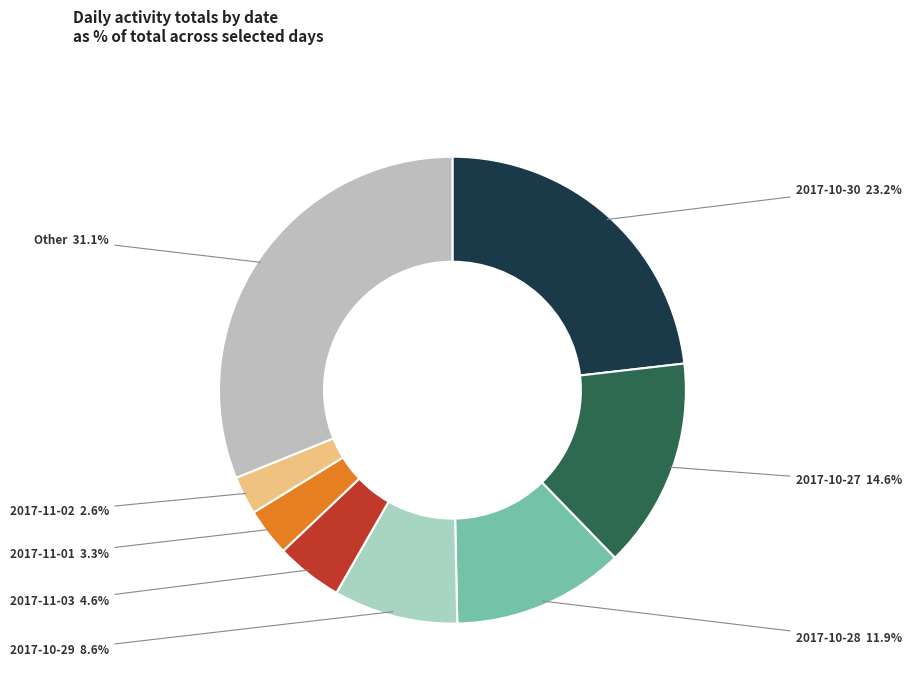

Does any single category account for the majority?

No